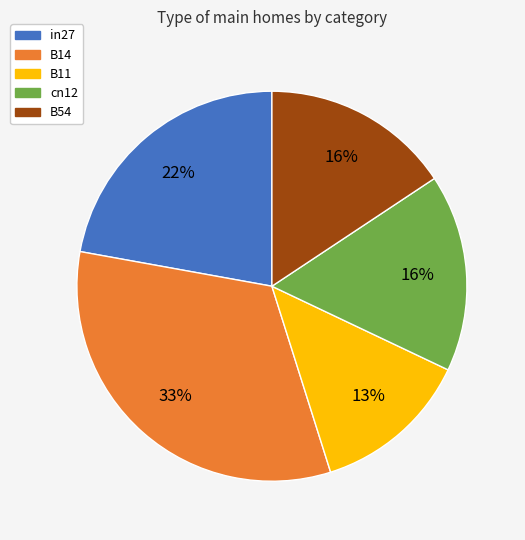

To the nearest percent, what portion does B54 represent?

16%